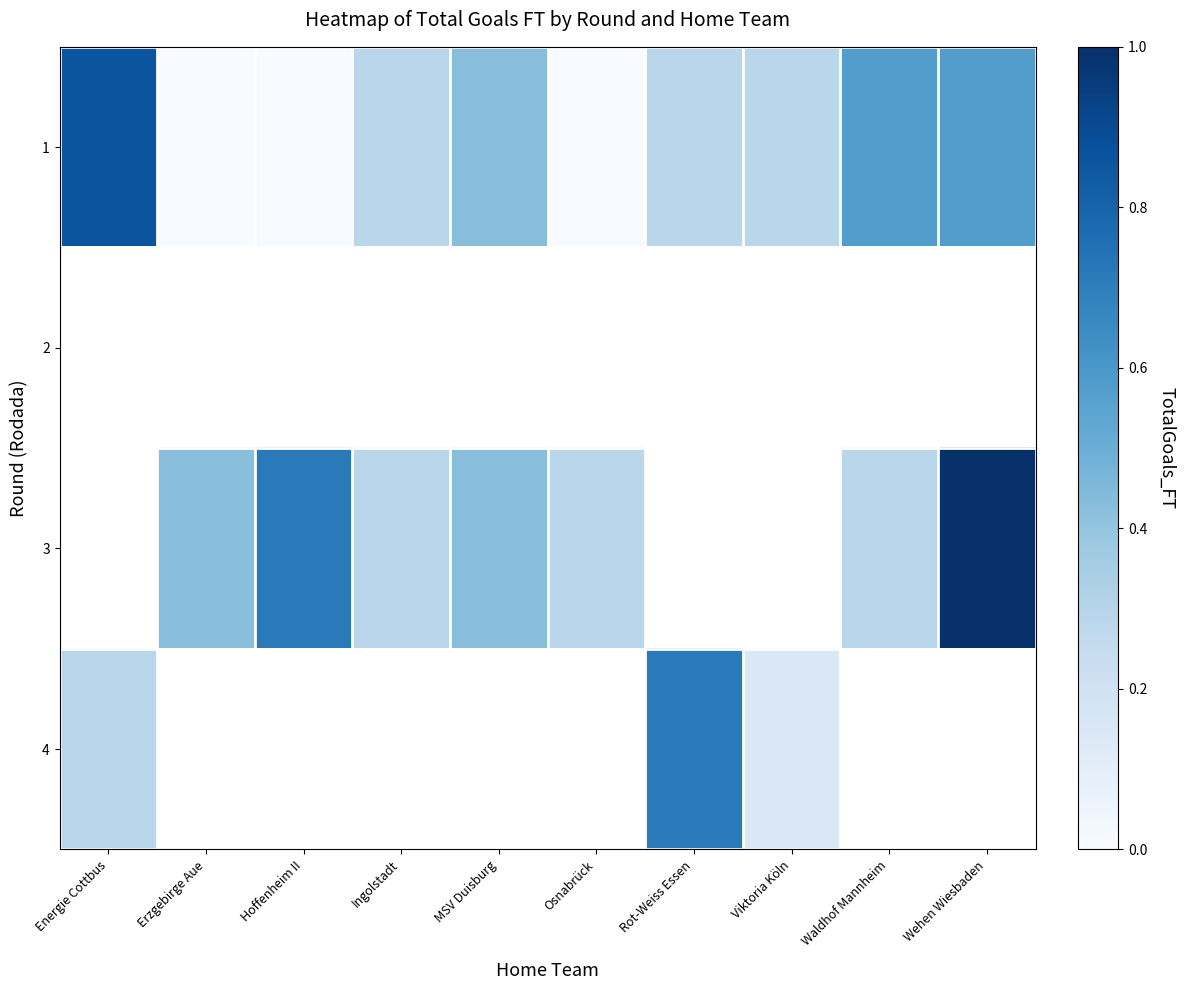

How many series are shown in this chart?

4